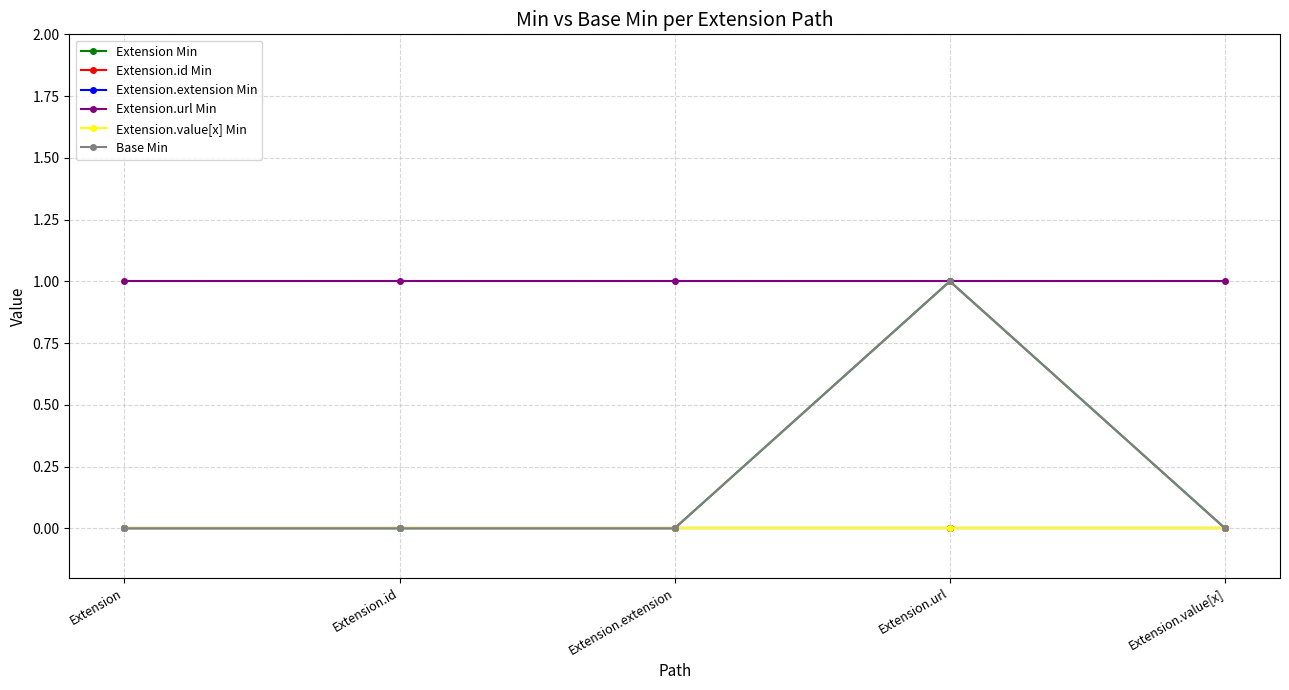

In Extension Min, how many points are higher than both neighbors (excluding endpoints)?

1